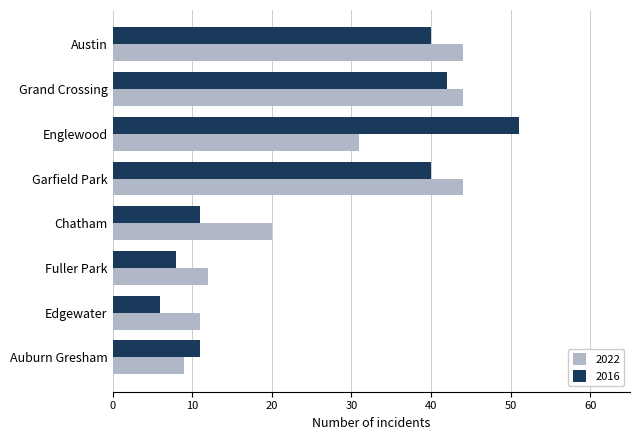

Between Austin and Edgewater, which series saw the biggest shift?

2016